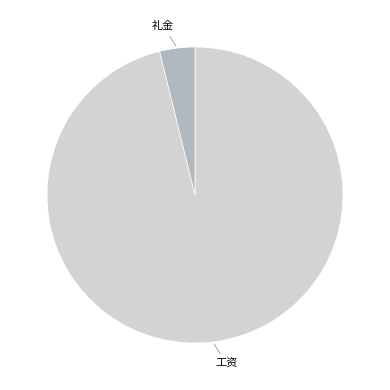

Is there a majority slice in this chart?

Yes